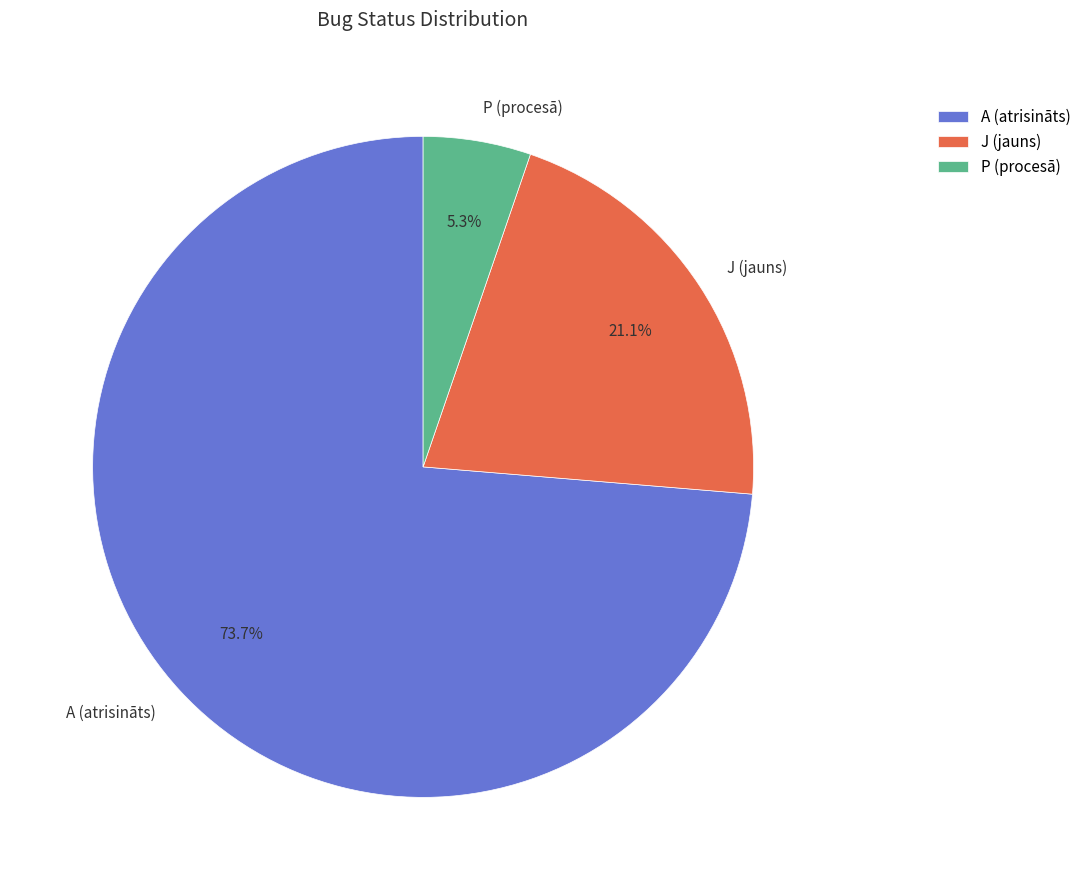

What is the majority slice?

A (atrisināts)